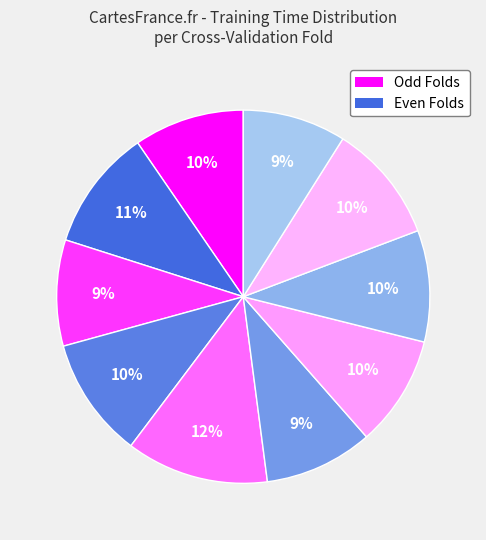

Rank the categories by value from highest to lowest.

Fold 5, Fold 2, Fold 4, Fold 9, Fold 8, Fold 7, Fold 1, Fold 6, Fold 3, Fold 10